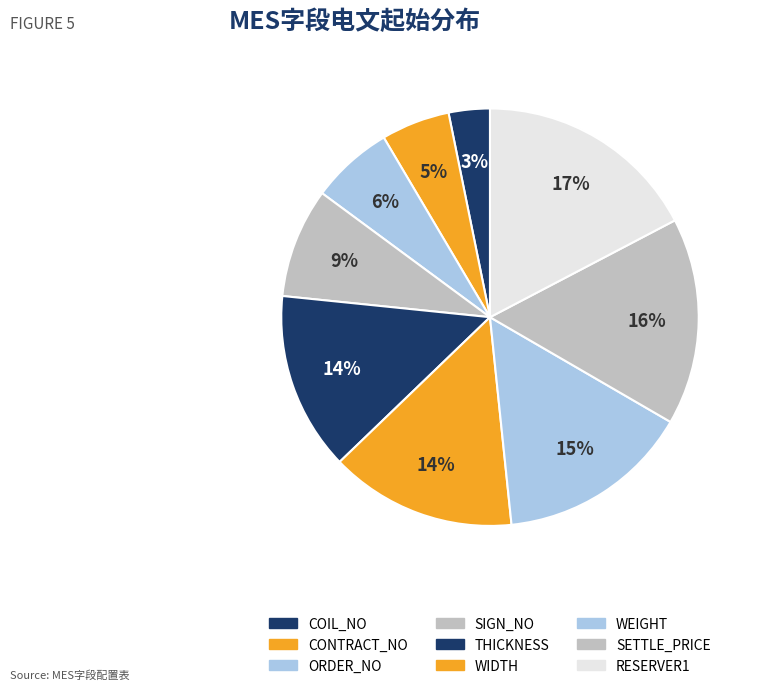

How many slices are in this pie chart?

9